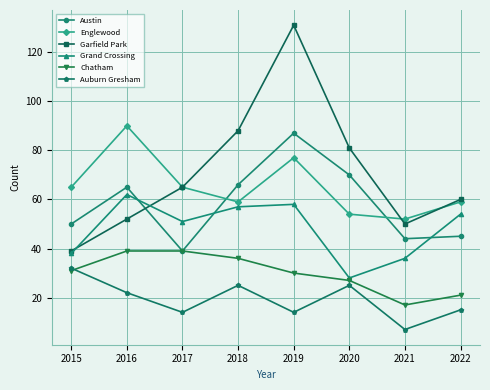

Reading left to right, transcribe all the data shown in this chart.

Austin: 2015=50	2016=65	2017=39	2018=66	2019=87	2020=70	2021=44	2022=45
Englewood: 2015=65	2016=90	2017=65	2018=59	2019=77	2020=54	2021=52	2022=59
Garfield Park: 2015=39	2016=52	2017=65	2018=88	2019=131	2020=81	2021=50	2022=60
Grand Crossing: 2015=38	2016=62	2017=51	2018=57	2019=58	2020=28	2021=36	2022=54
Chatham: 2015=31	2016=39	2017=39	2018=36	2019=30	2020=27	2021=17	2022=21
Auburn Gresham: 2015=32	2016=22	2017=14	2018=25	2019=14	2020=25	2021=7	2022=15